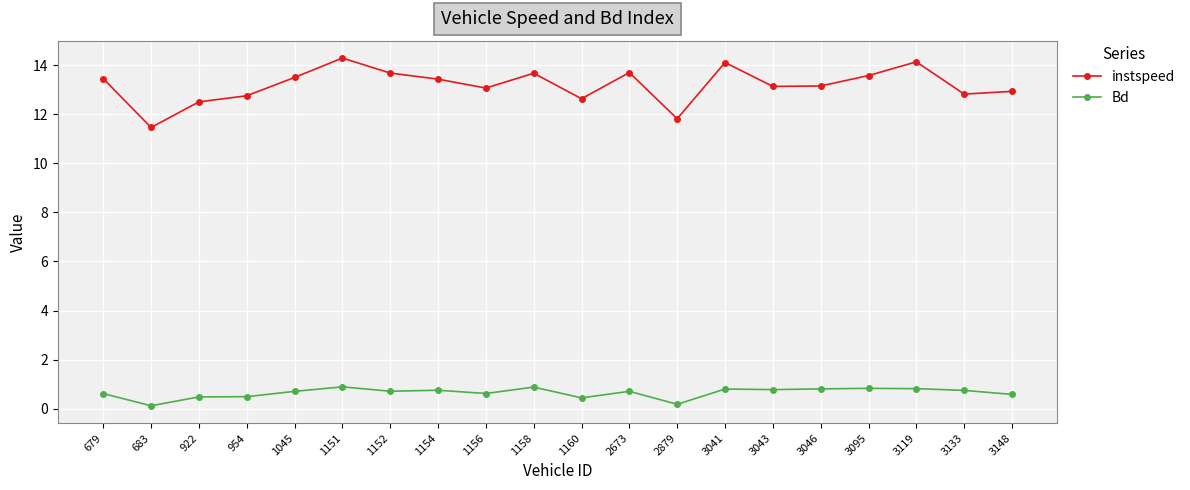

Where is the first local minimum for Bd?

683